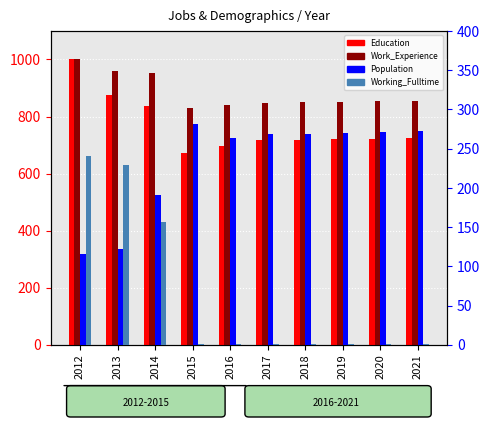

True or false: Working_Fulltime has a value of 1 at 2018.

True